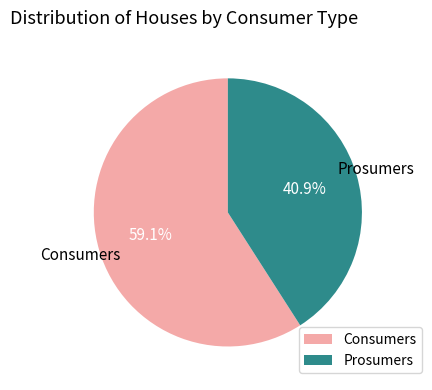

What is the ratio of the value at Consumers to the value at Prosumers?

1.4